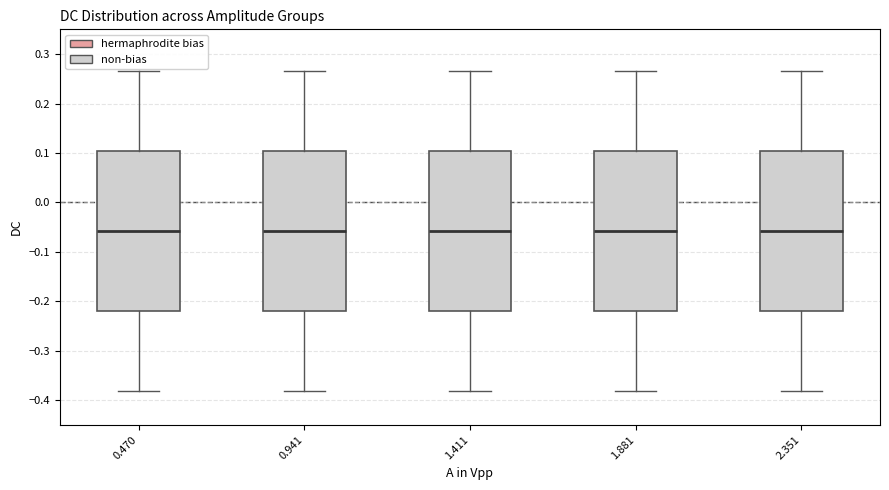

Reading left to right, read every box against the y-axis: the position of its median line, the range the box covers, and the ends of its whiskers. The values are not printed on the chart, so give them approximately, as read against the axis.

0.470: median -0.06, box -0.22 to 0.10, whiskers -0.38 to 0.27
0.941: median -0.06, box -0.22 to 0.10, whiskers -0.38 to 0.27
1.411: median -0.06, box -0.22 to 0.10, whiskers -0.38 to 0.27
1.881: median -0.06, box -0.22 to 0.10, whiskers -0.38 to 0.27
2.351: median -0.06, box -0.22 to 0.10, whiskers -0.38 to 0.27